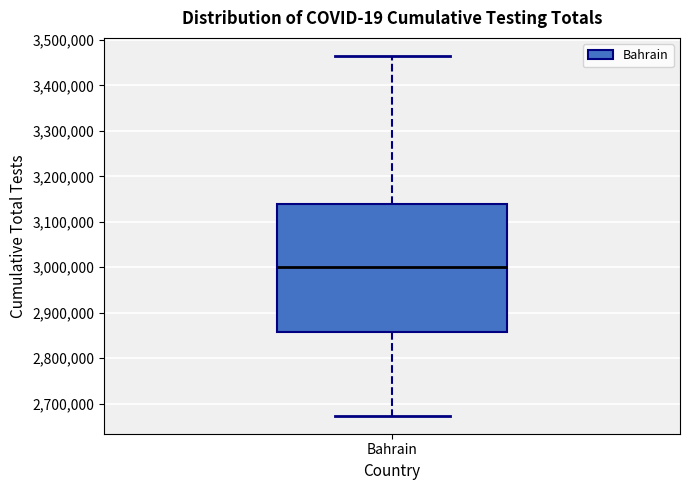

Read this box plot against the y-axis: the position of the median line, the range covered by the box, and the ends of both whiskers. The values are not printed on the chart, so give them approximately, as read against the axis.

median 3000000, box 2860000 to 3140000, whiskers 2670000 to 3460000